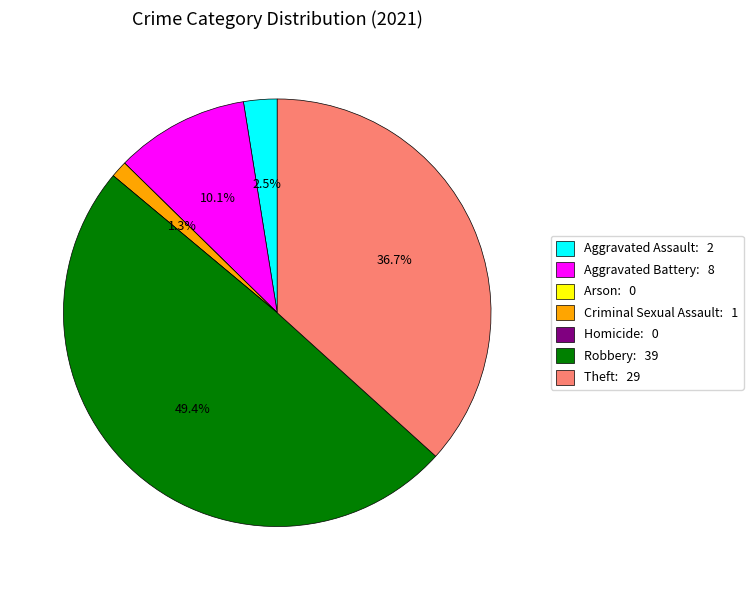

Do Criminal Sexual Assault: 1 and Robbery: 39 together represent more than half of the pie?

Yes